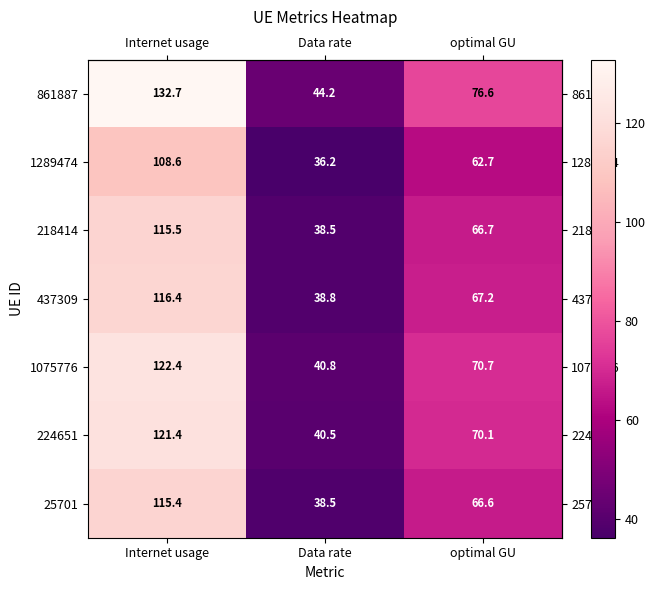

Reading right to left, what are all the values shown in this chart?

861887: 76.6	44.2	132.7
1289474: 62.7	36.2	108.6
218414: 66.7	38.5	115.5
437309: 67.2	38.8	116.4
1075776: 70.7	40.8	122.4
224651: 70.1	40.5	121.4
25701: 66.6	38.5	115.4